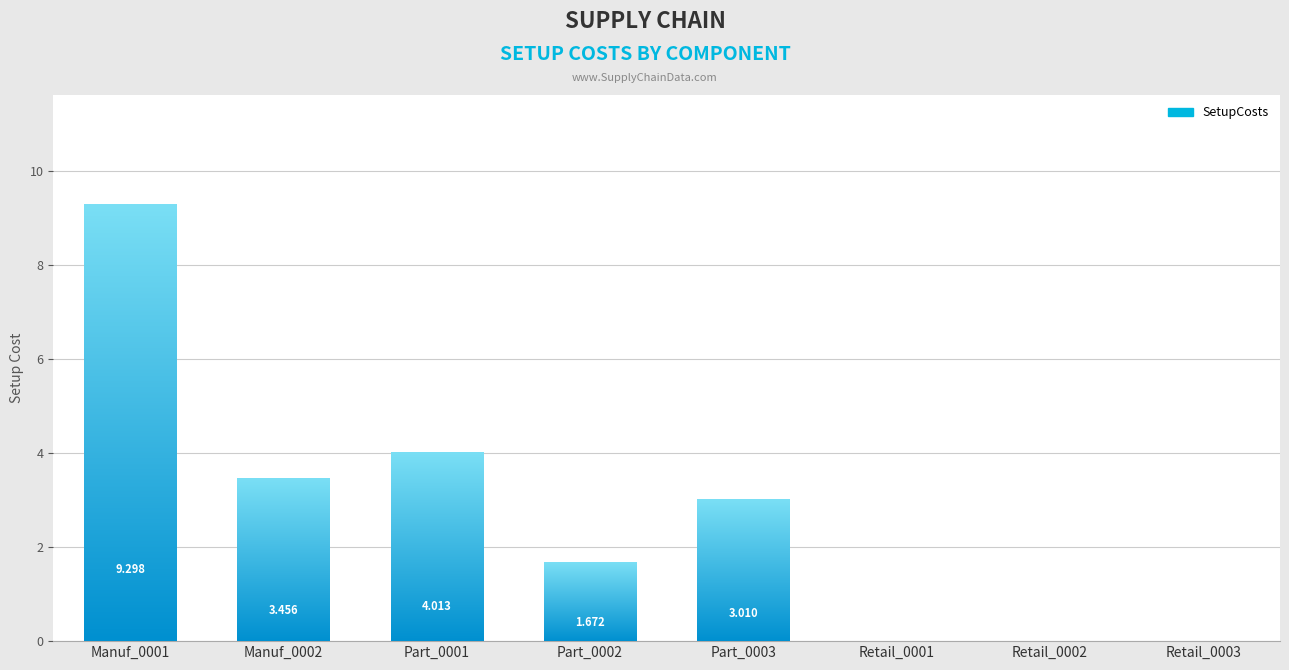

Rank the categories by value from highest to lowest.

Manuf_0001, Part_0001, Manuf_0002, Part_0003, Part_0002, Retail_0001, Retail_0002, Retail_0003